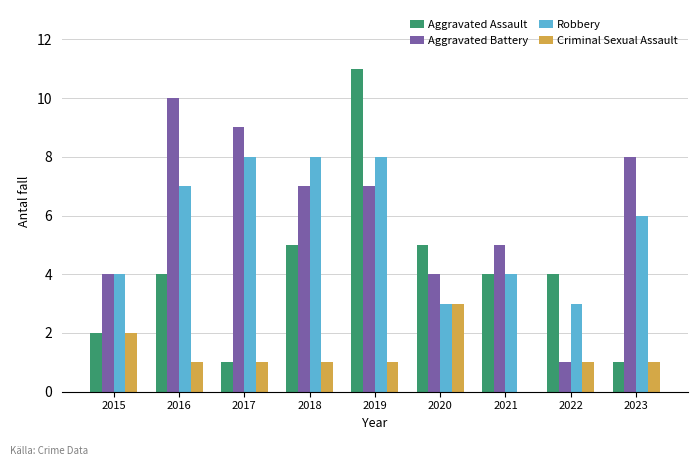

What is the sum of the Robbery values at 2015 and 2016?

11